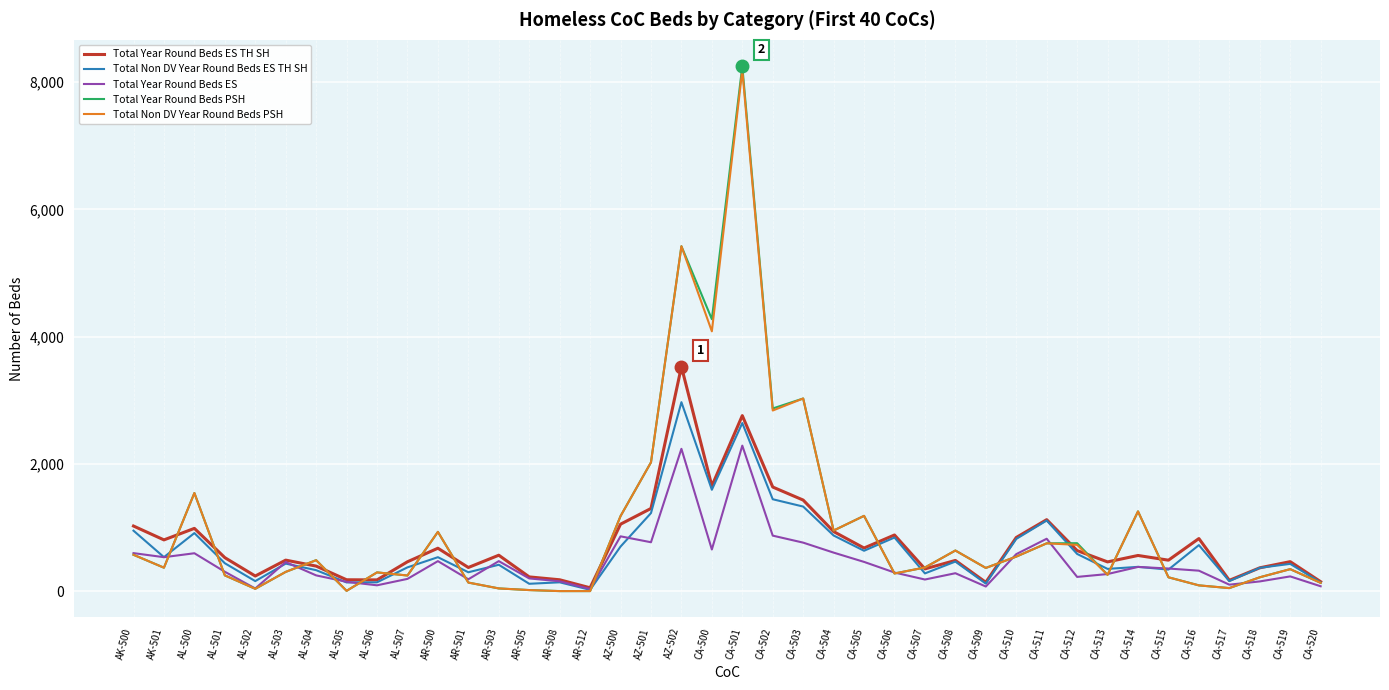

Is the value of Total Year Round Beds ES at AL-507 greater than the value of Total Non DV Year Round Beds PSH at CA-503?

No